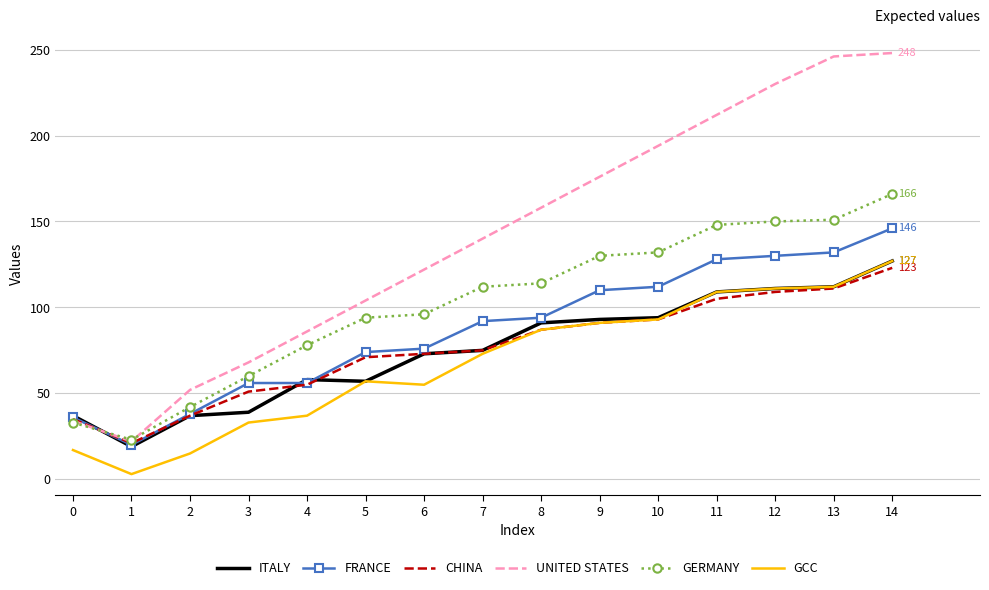

True or false: GERMANY and GCC cross at least once.

False